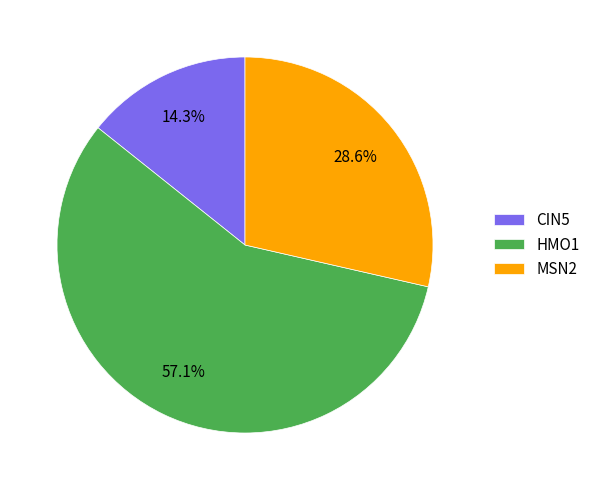

Which slice is the smallest?

CIN5